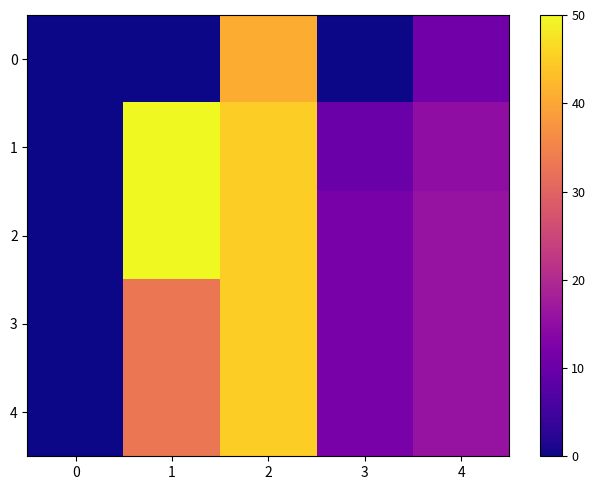

What is the spread (max minus min) of values at 1?

50